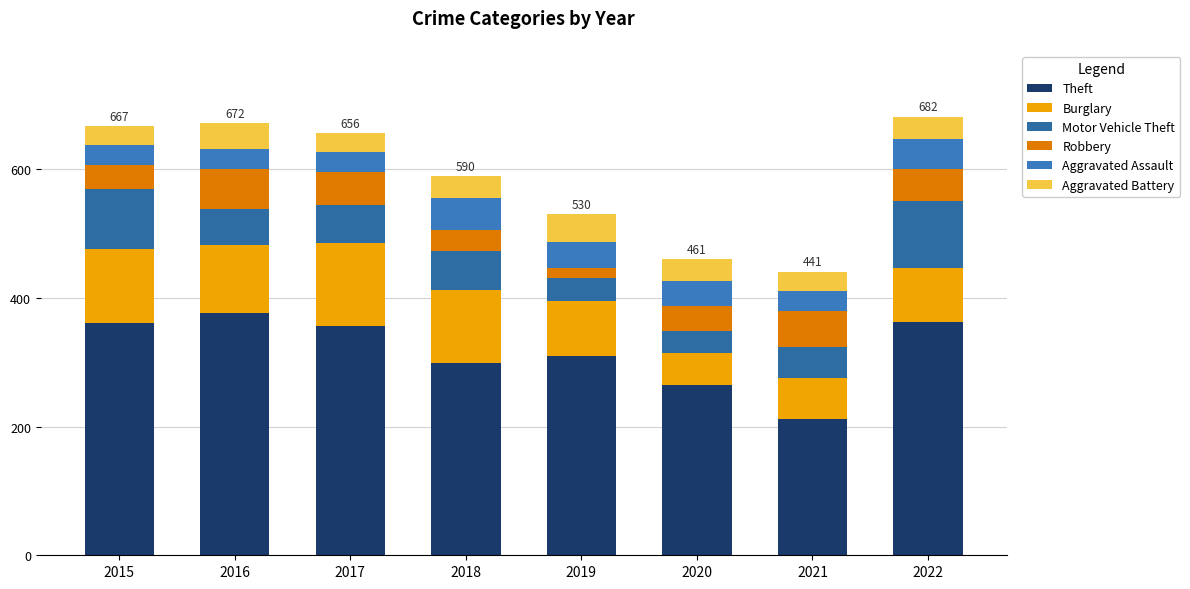

How many bars are there in total?

8